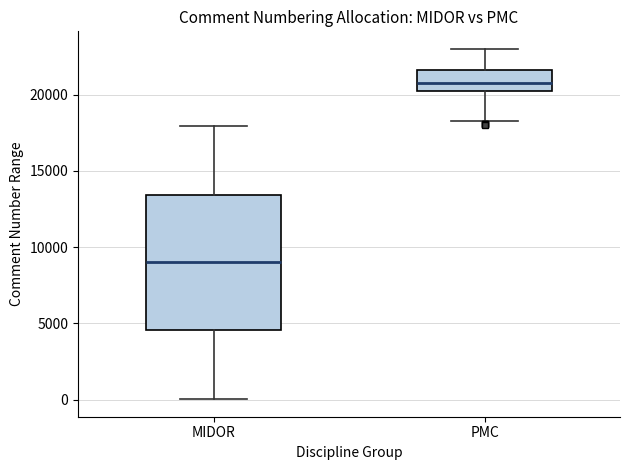

Reading left to right, transcribe this box plot: for each box, give where its median line is, the range the box spans, and where its two whiskers end, as read against the y-axis. The values are not printed on the chart, so give them approximately, as read against the axis.

MIDOR: median 9000, box 4500 to 13500, whiskers 0 to 18000
PMC: median 21000, box 20000 to 21500, whiskers 18000 to 23000